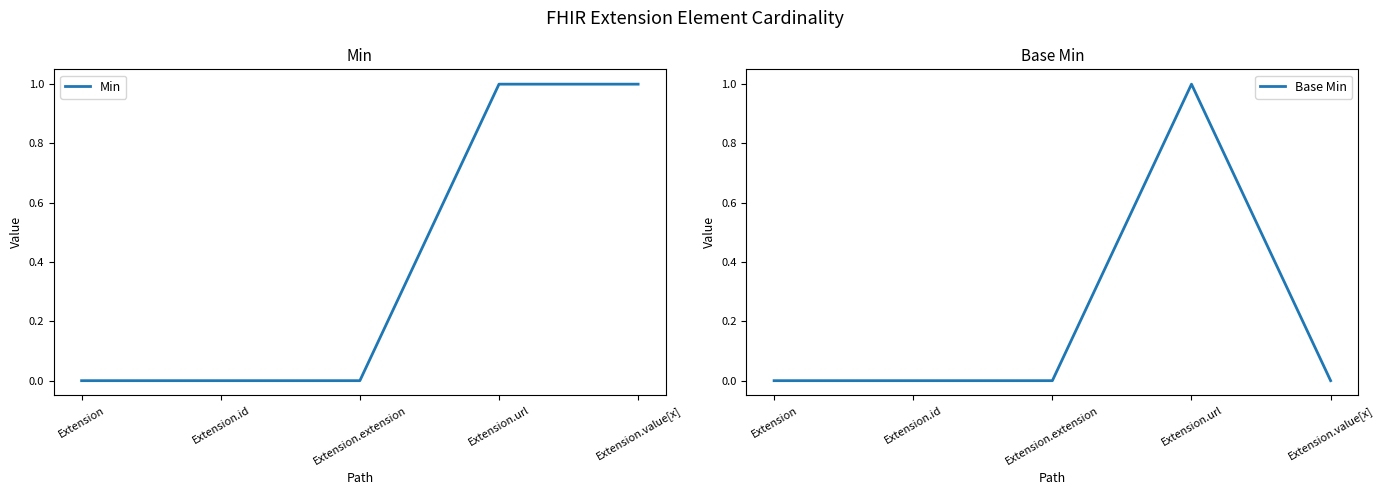

Is the value of Min at Extension.id greater than the value of Base Min at Extension?

No